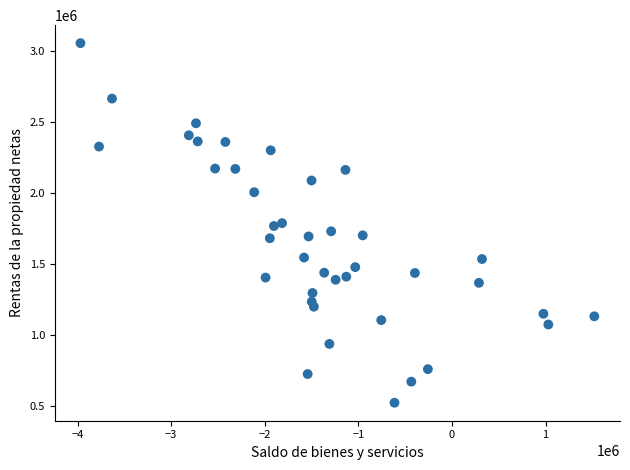

What is the range of X values (max minus min)?

5489574